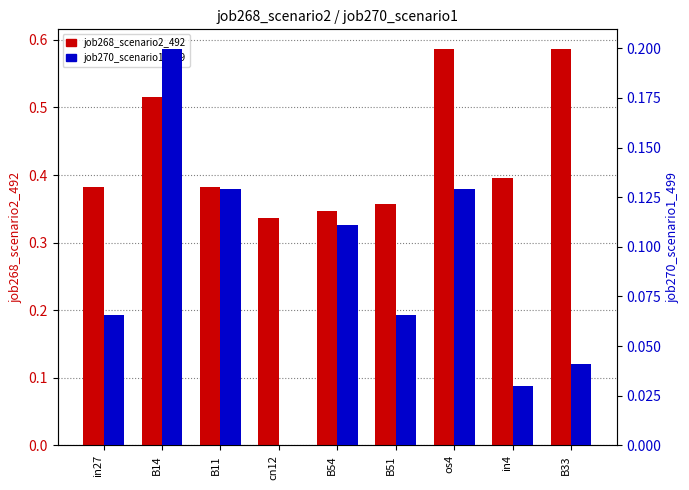

What is the sum of the job268_scenario2_492 values at B33 and B14?

1.1